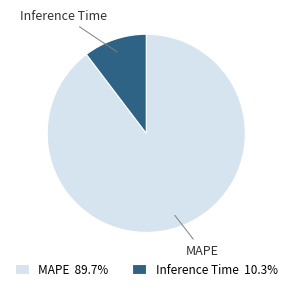

Is the sum of Inference Time and MAPE greater than half?

Yes